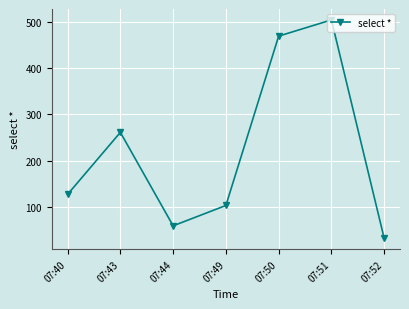

Approximately how many times larger is the value at 07:50 compared to 07:52?

14.7